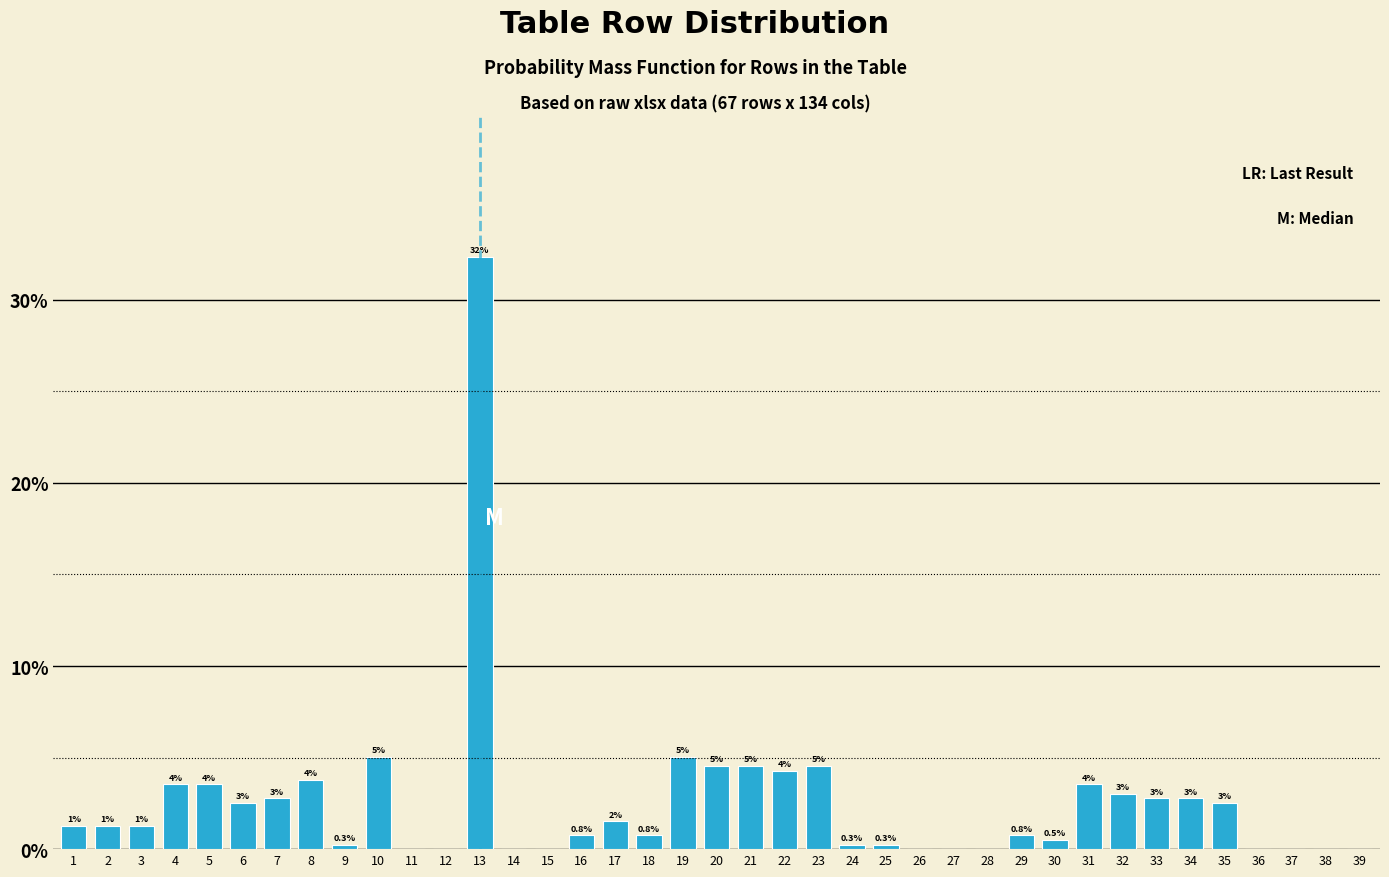

Between 13 and 34, which is larger?

13